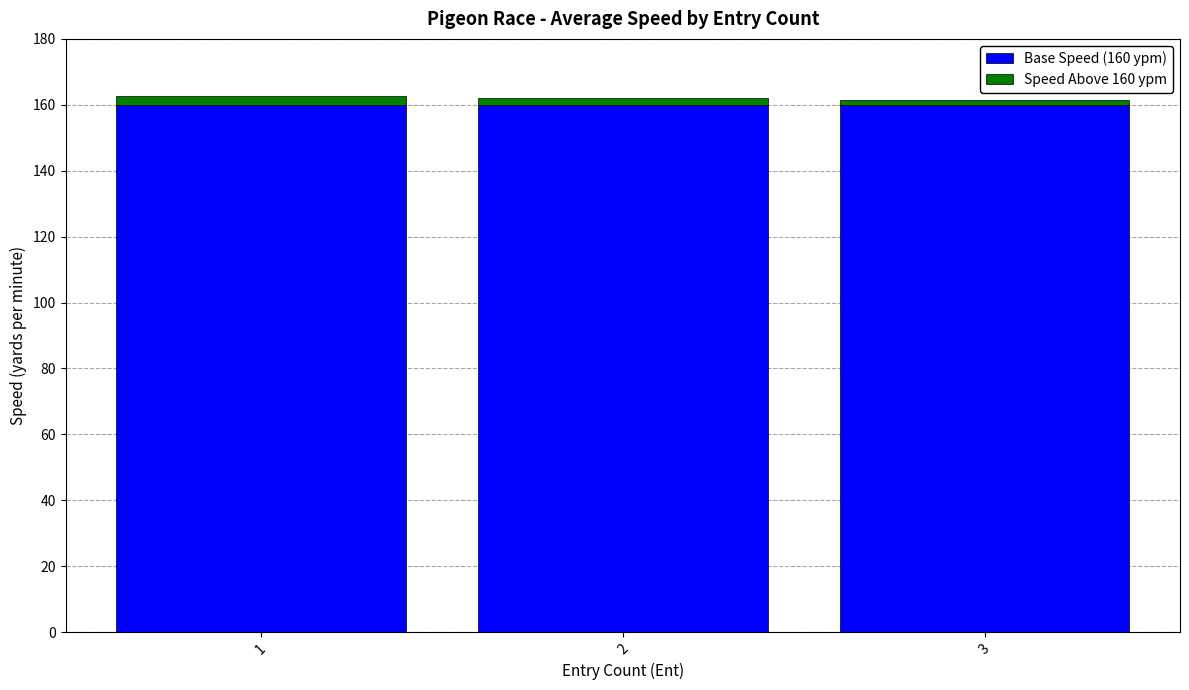

The Base Speed (160 ypm) series shows 160.0 at 2. True or false?

True